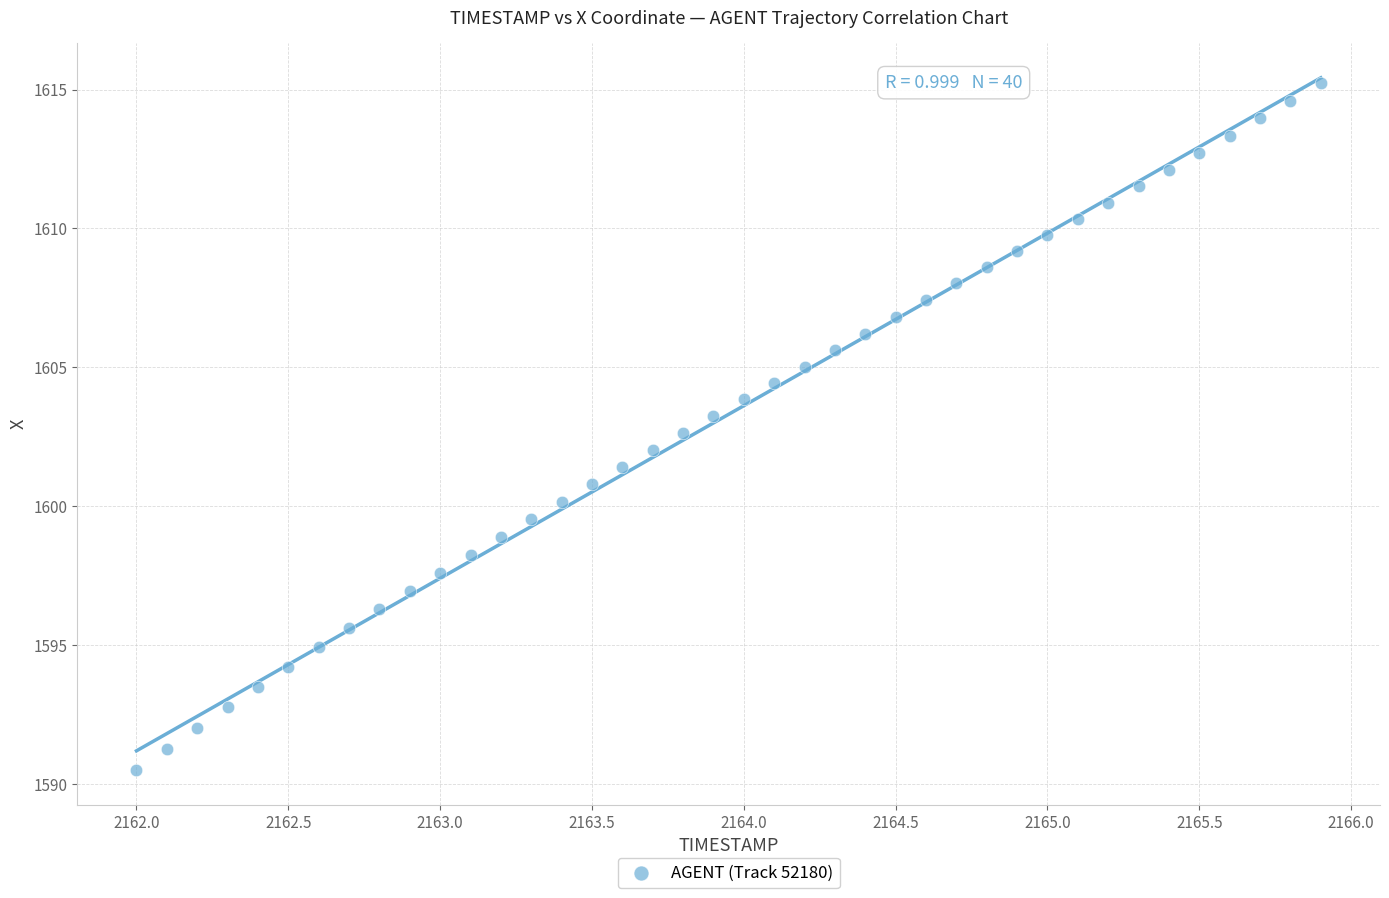

What is the range of X values (max minus min)?

3.9